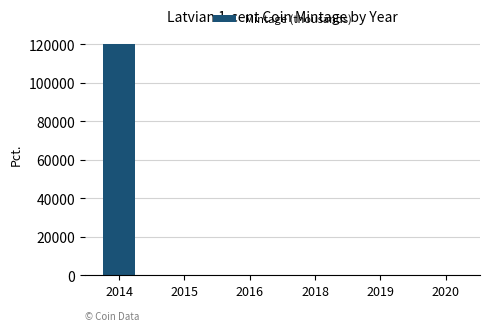

What is the greatest value displayed?

120035